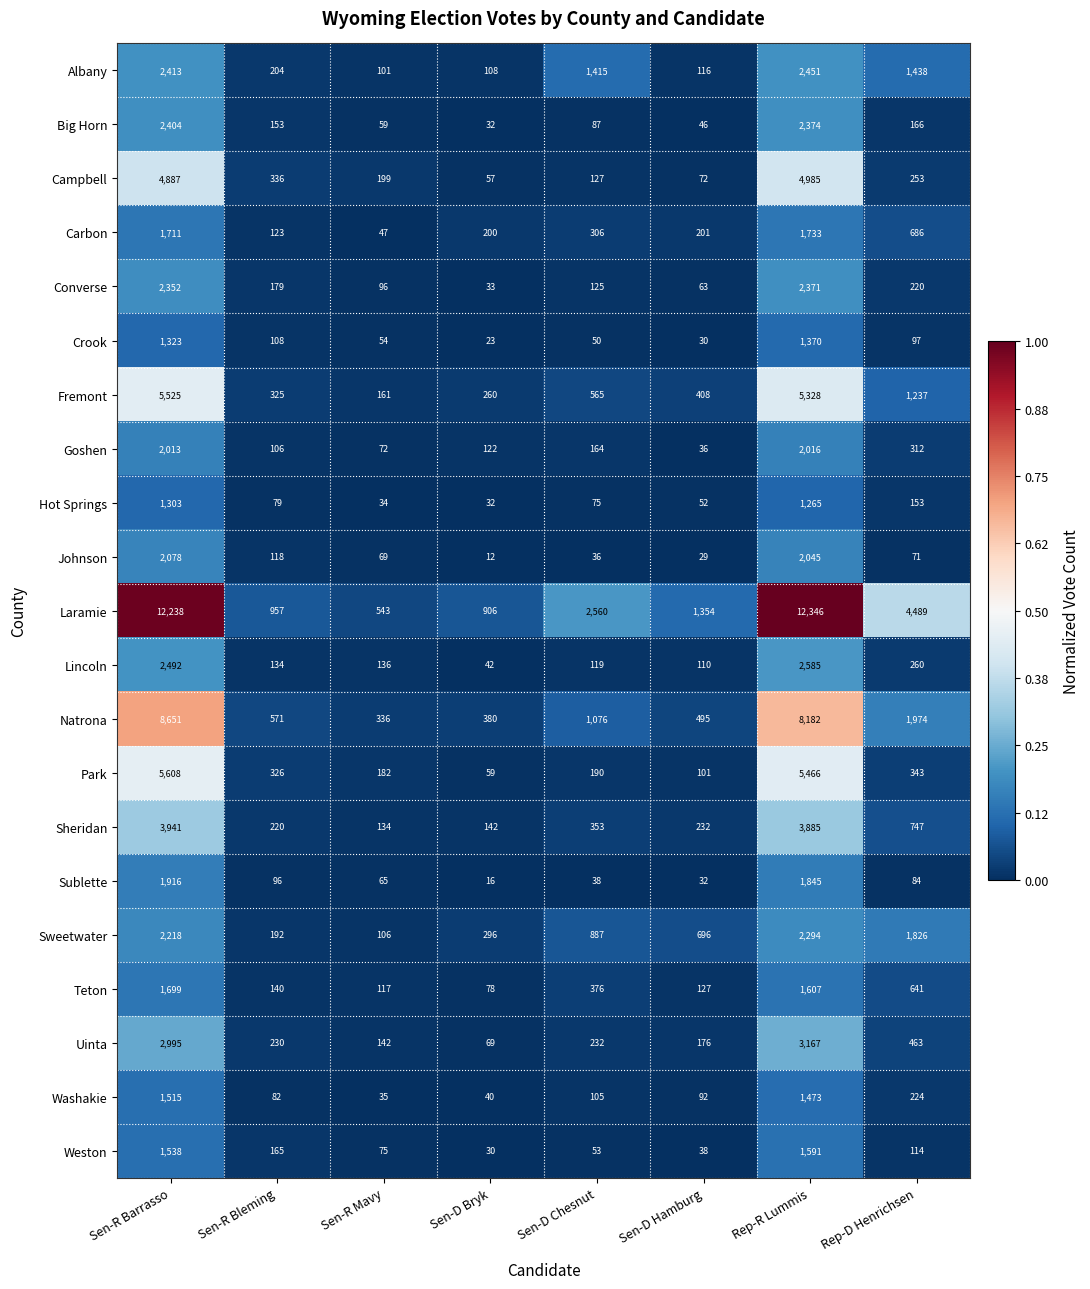

Which series has the largest total across all categories?

Laramie